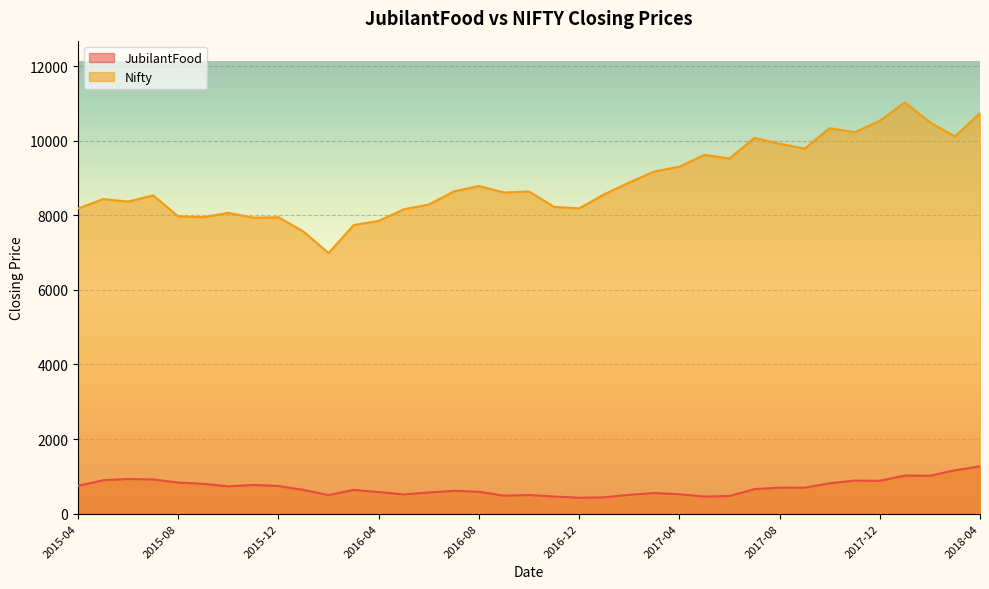

Reading right to left, extract all data points from this chart.

JubilantFood: 2018-04=1270.1	2018-03=1162.9	2018-02=1017.0	2018-01=1021.6	2017-12=880.5	2017-11=887.6	2017-10=816.3	2017-09=695.5	2017-08=697.2	2017-07=658.9	2017-06=473.2	2017-05=457.5	2017-04=521.1	2017-03=553.7	2017-02=505.4	2017-01=438.1	2016-12=426.7	2016-11=460.2	2016-10=500.2	2016-09=482.0	2016-08=587.2	2016-07=612.0	2016-06=568.0	2016-05=516.8	2016-04=578.5	2016-03=638.4	2016-02=497.4	2016-01=636.1	2015-12=741.9	2015-11=770.7	2015-10=732.3	2015-09=800.7	2015-08=833.6	2015-07=916.1	2015-06=928.8	2015-05=895.3	2015-04=745.6
Nifty: 2018-04=10739.3	2018-03=10113.7	2018-02=10492.8	2018-01=11027.7	2017-12=10530.7	2017-11=10226.5	2017-10=10335.3	2017-09=9788.6	2017-08=9917.9	2017-07=10077.1	2017-06=9520.9	2017-05=9621.2	2017-04=9304.0	2017-03=9173.8	2017-02=8879.6	2017-01=8561.3	2016-12=8185.8	2016-11=8224.5	2016-10=8638.0	2016-09=8611.2	2016-08=8786.2	2016-07=8638.5	2016-06=8287.8	2016-05=8160.1	2016-04=7849.8	2016-03=7738.4	2016-02=6987.0	2016-01=7563.5	2015-12=7946.4	2015-11=7935.2	2015-10=8065.8	2015-09=7948.9	2015-08=7971.3	2015-07=8532.8	2015-06=8368.5	2015-05=8433.7	2015-04=8181.5